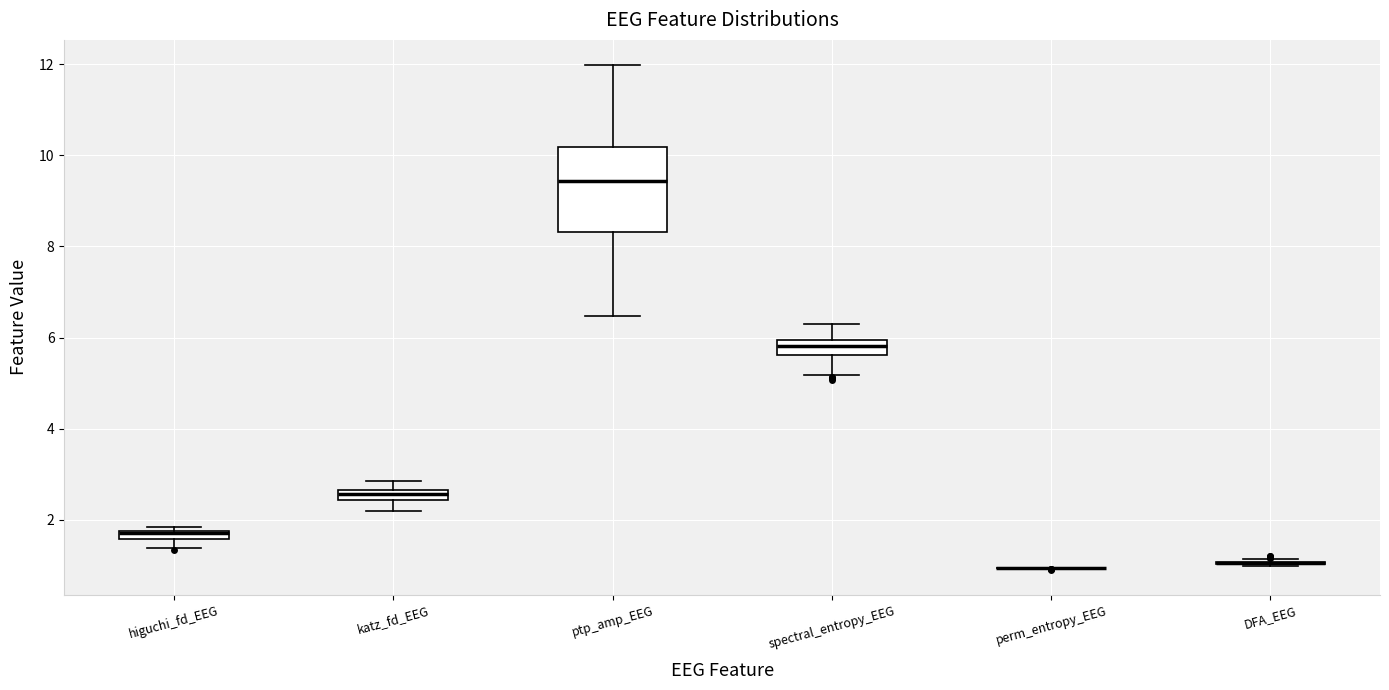

Comparing the boxes themselves (not the whiskers), which one is the tallest?

ptp_amp_EEG